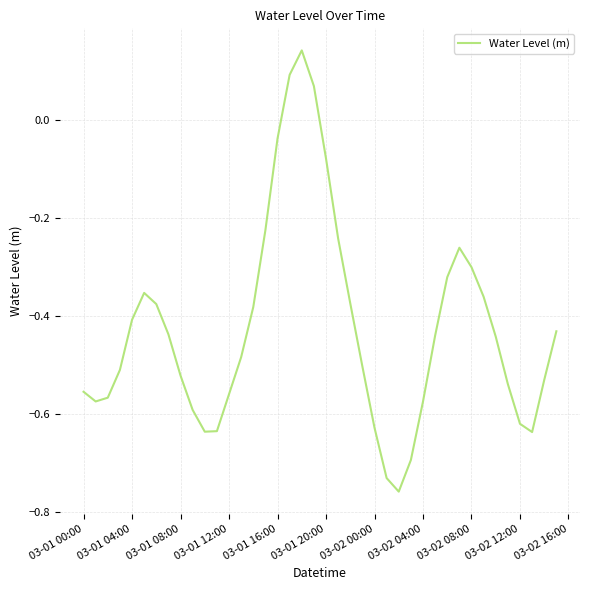

What is the difference between the maximum and minimum values?

0.9